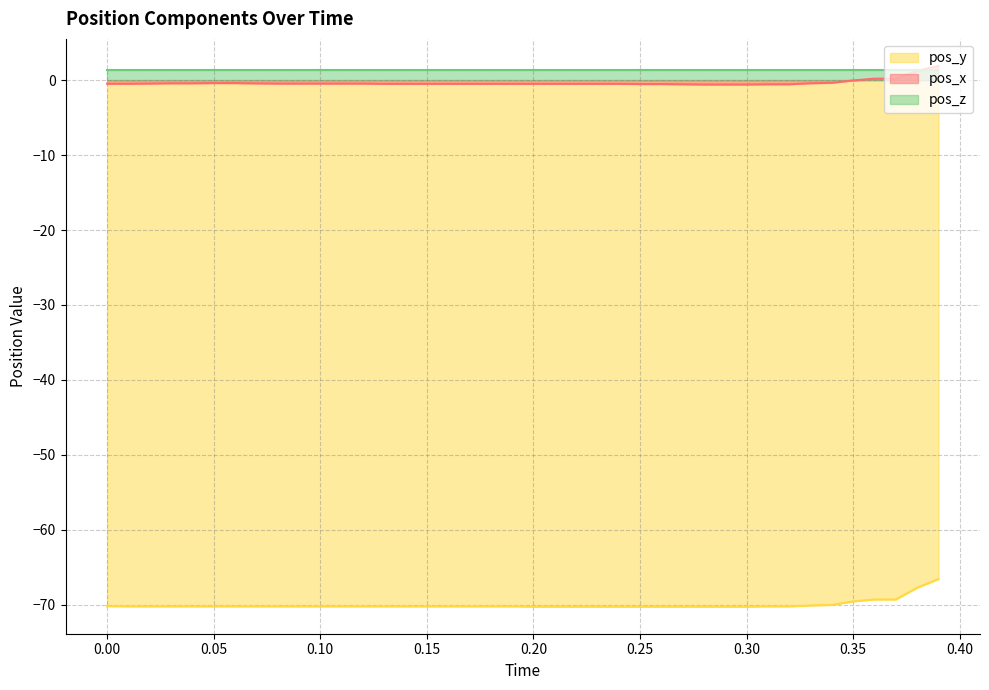

True or false: pos_z and pos_y cross at least once.

False